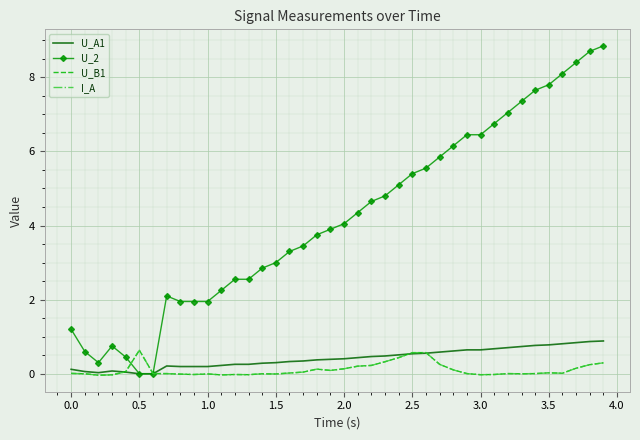

Count the number of data series in this chart.

4